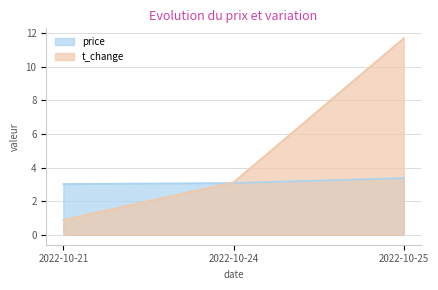

Which series has the largest range (max minus min)?

t_change